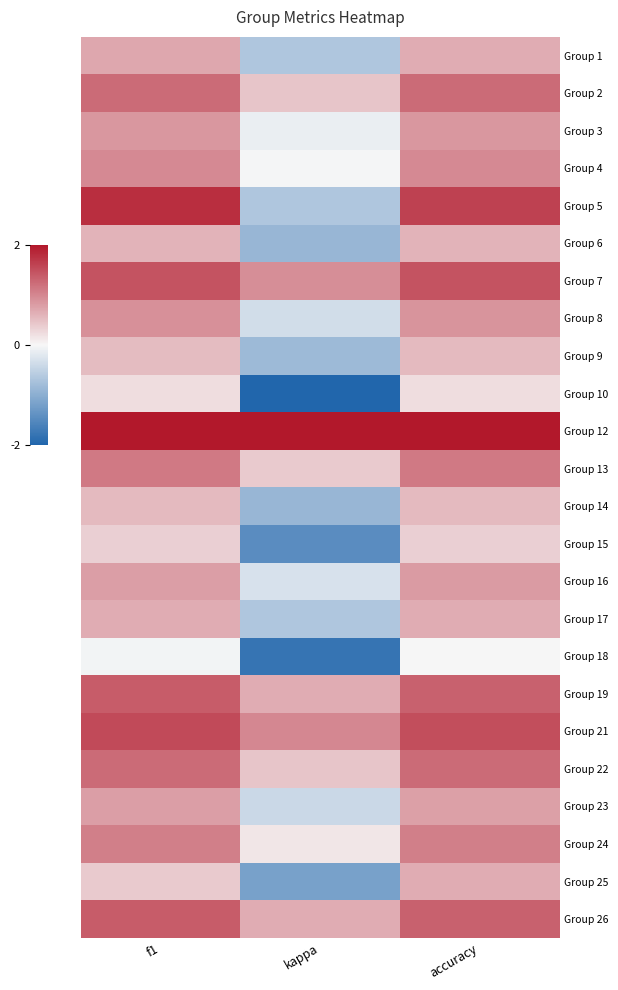

What is the difference between the highest and lowest values at f1?

2.0